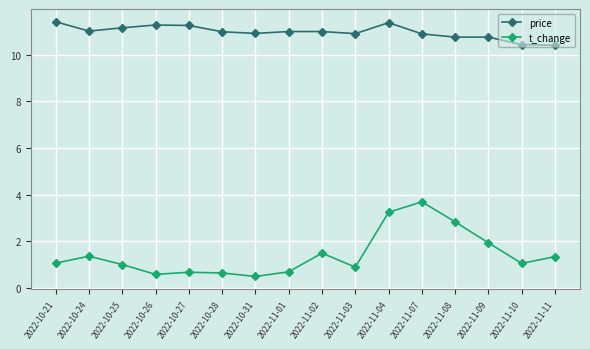

Is this an area chart (filled region under the line)?

No